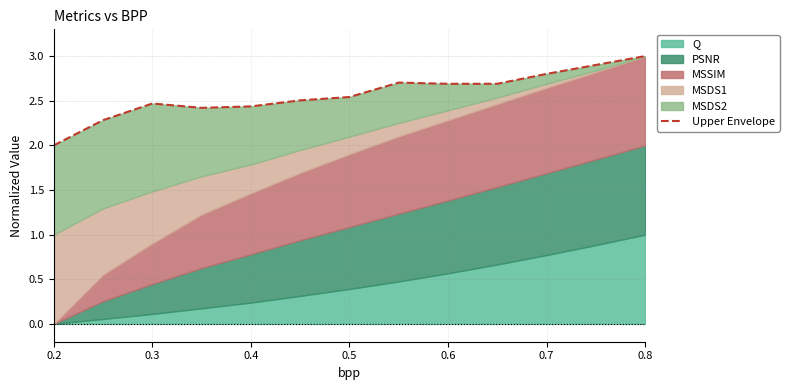

What is the smallest value displayed?

2.0